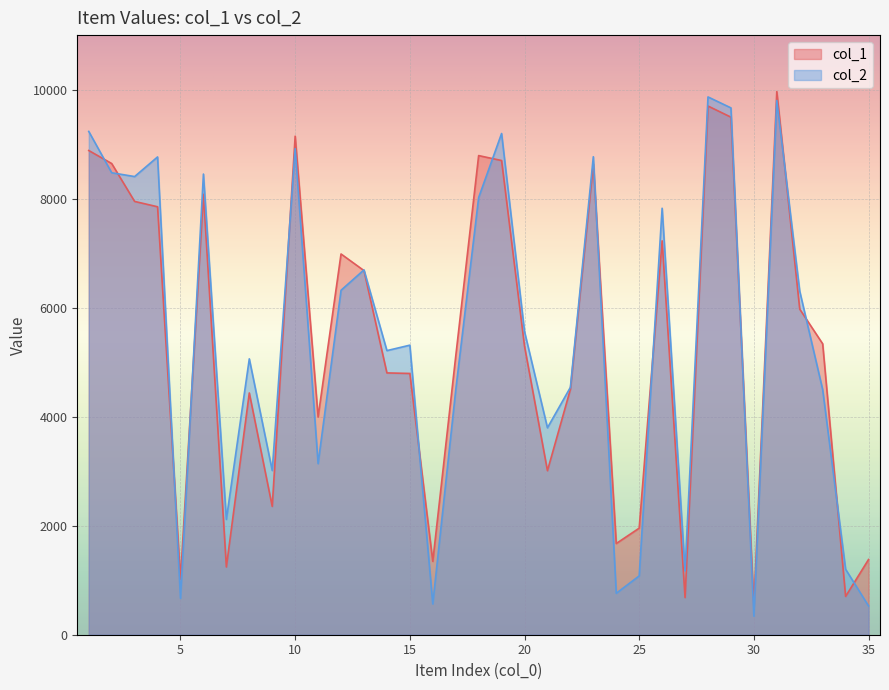

What is the approximate value of col_1 at 26, to the nearest 10?

7230